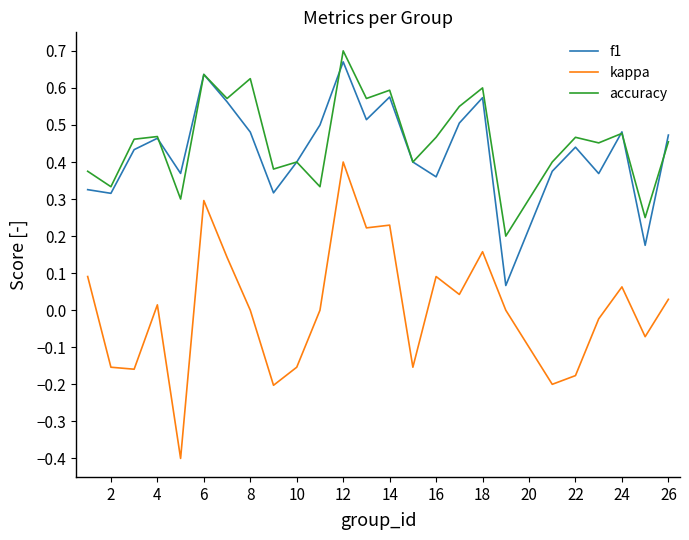

True or false: f1 and kappa cross at least once.

False